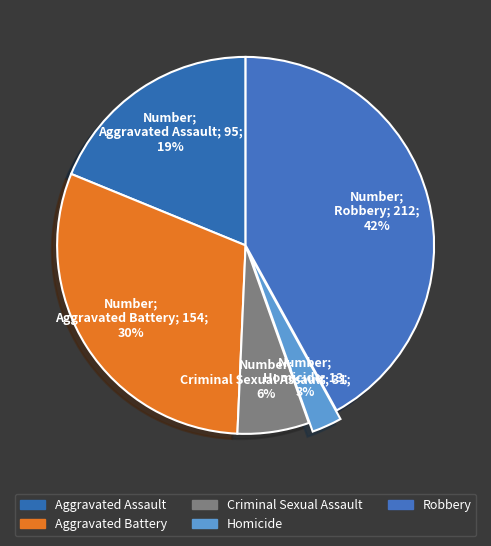

Is there any slice that represents more than half of the pie?

No